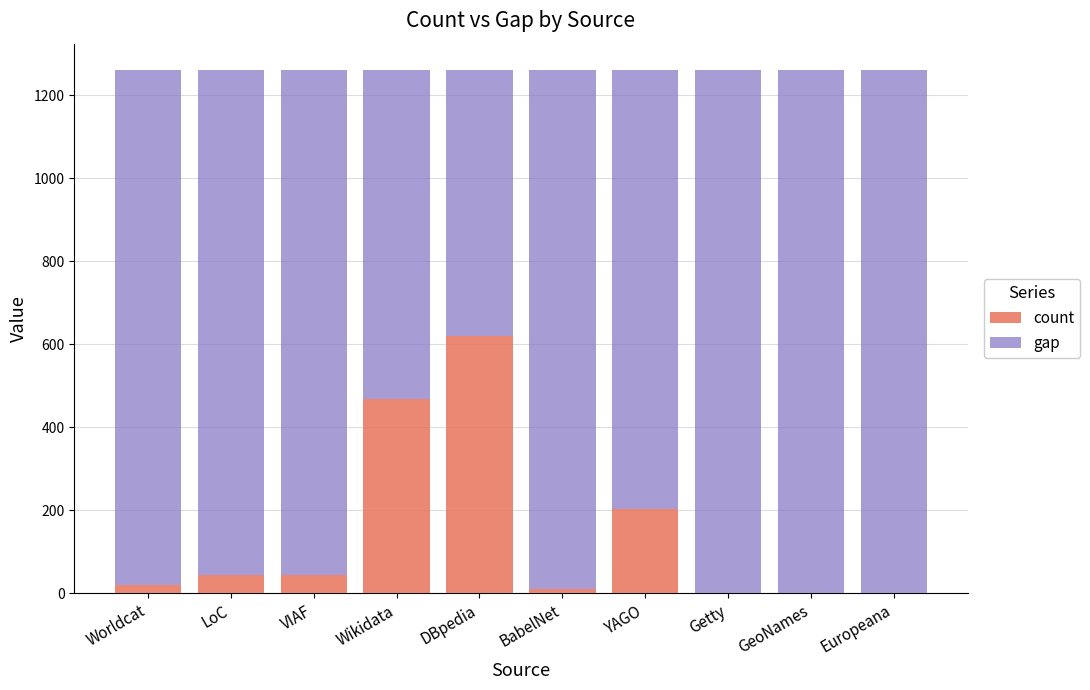

What is the total value across all series at GeoNames?

1261